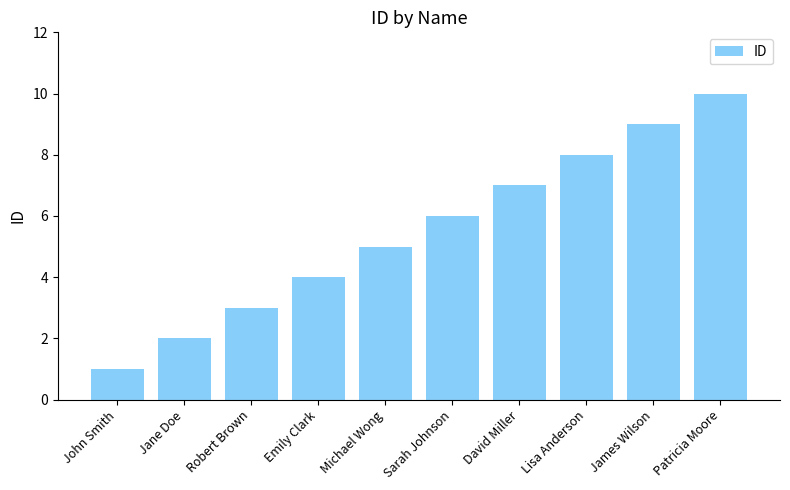

Is it true that the value at Sarah Johnson is 8?

False